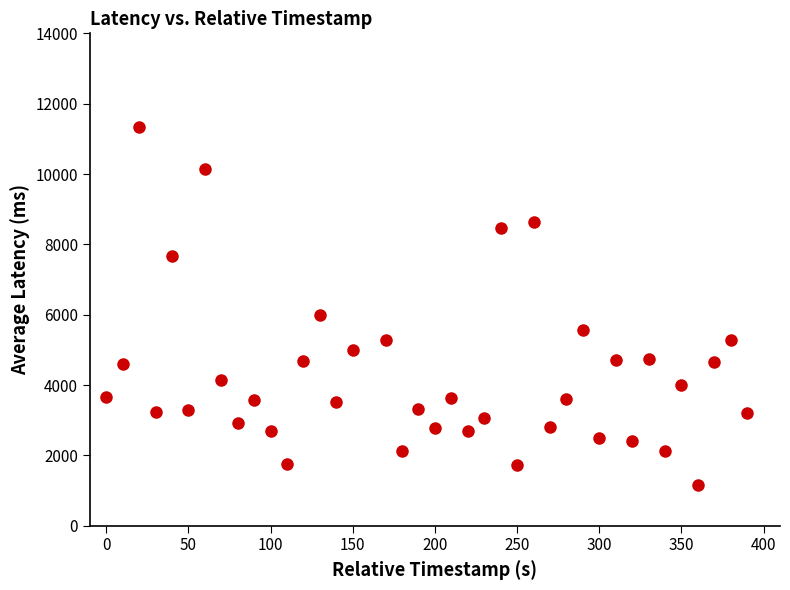

What is the range of X values (max minus min)?

390.0